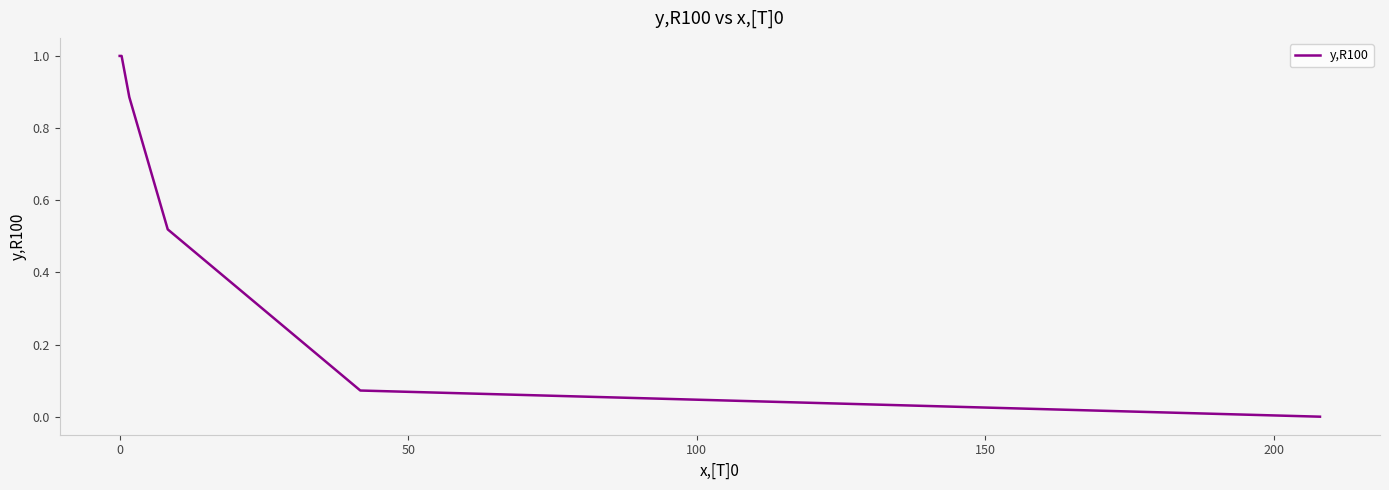

What is the maximum value shown in the chart?

1.0